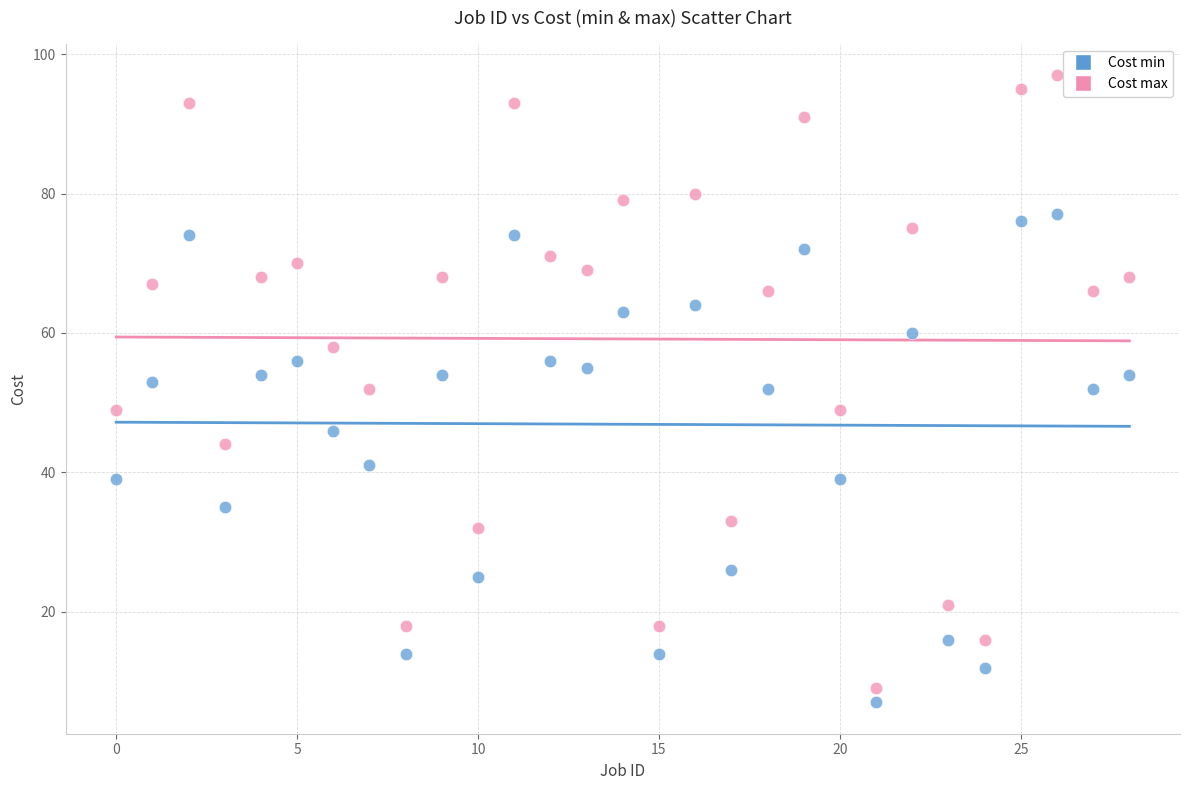

Which series contains the lowest Y value?

Cost min